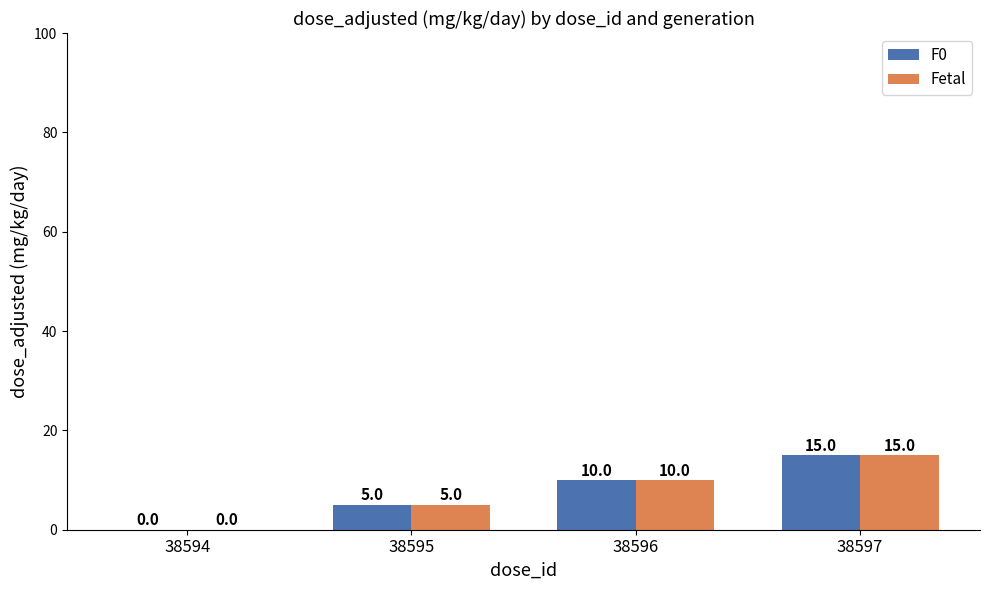

Reading right to left, list all the values displayed in this chart.

F0: 38597=15	38596=10	38595=5	38594=0
Fetal: 38597=15	38596=10	38595=5	38594=0